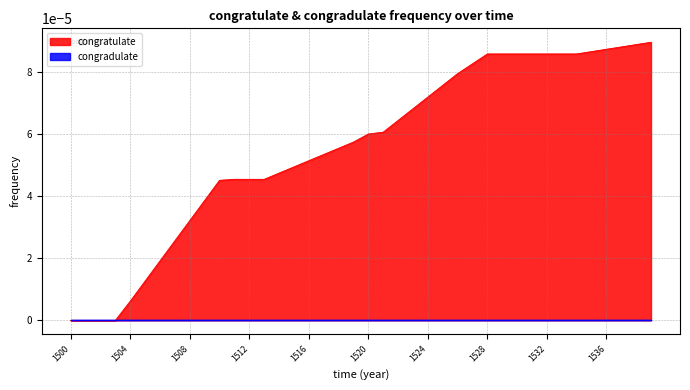

Which series has the largest range (max minus min)?

congratulate